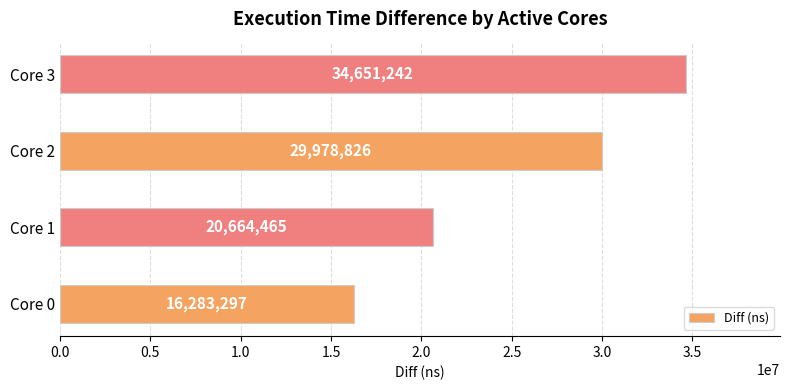

Approximately how many times larger is the value at Core 2 compared to Core 3?

0.9